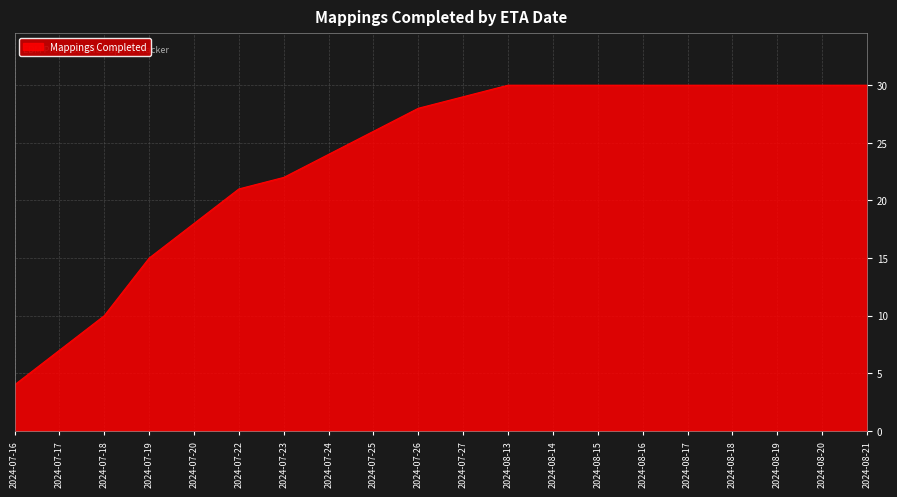

Is it true that the value at 2024-07-22 is 21?

True